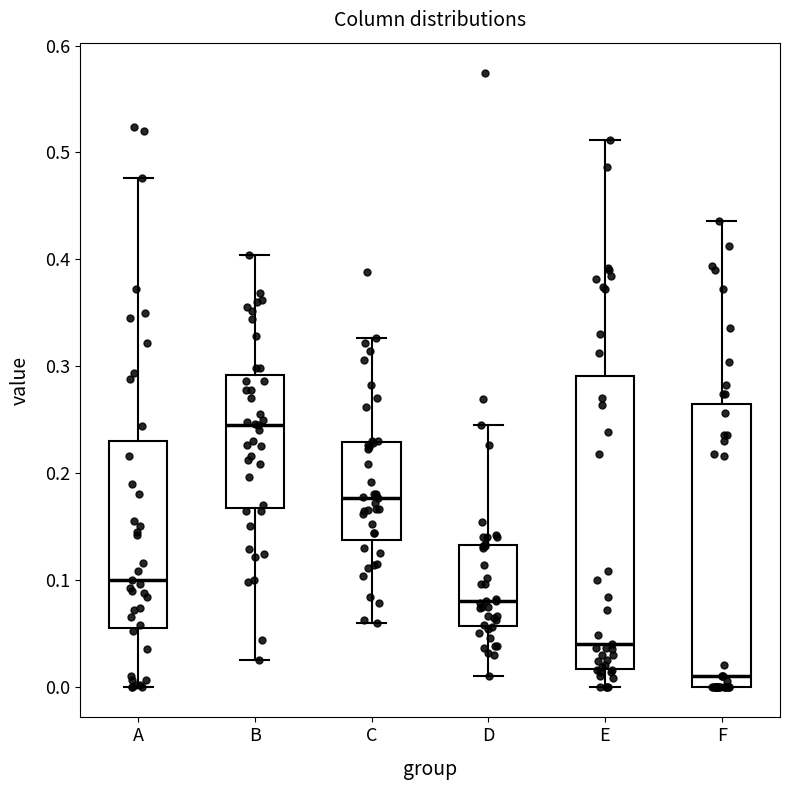

Reading left to right, read every box against the y-axis: the position of its median line, the range the box covers, and the ends of its whiskers. The values are not printed on the chart, so give them approximately, as read against the axis.

A: median 0.10, box 0.06 to 0.23, whiskers 0.00 to 0.48
B: median 0.25, box 0.17 to 0.29, whiskers 0.03 to 0.40
C: median 0.18, box 0.14 to 0.23, whiskers 0.06 to 0.33
D: median 0.08, box 0.06 to 0.13, whiskers 0.01 to 0.25
E: median 0.04, box 0.02 to 0.29, whiskers 0.00 to 0.51
F: median 0.01, box 0.00 to 0.27, whiskers 0.00 to 0.44